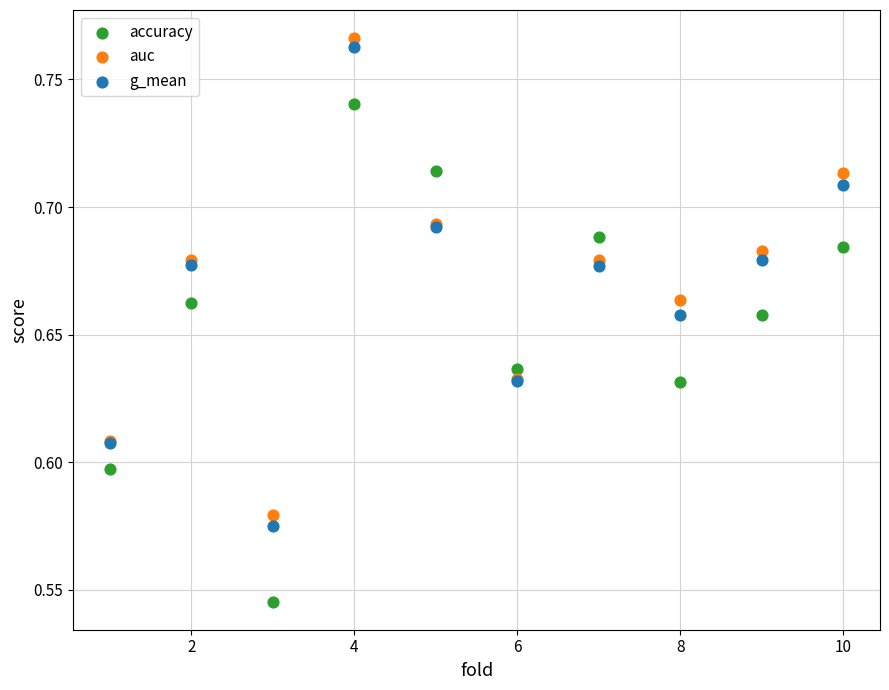

Which series reaches the maximum Y coordinate?

auc